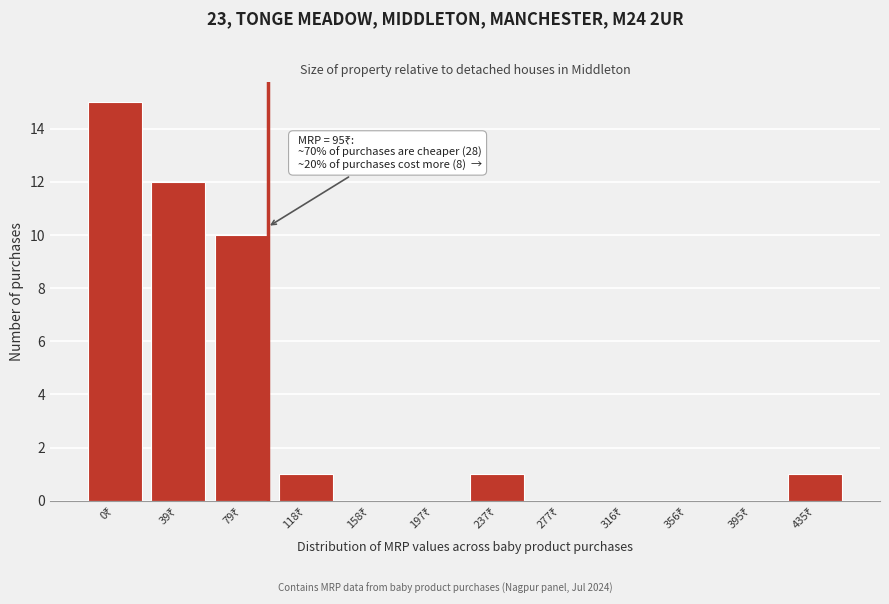

What is the maximum value shown in the chart?

15